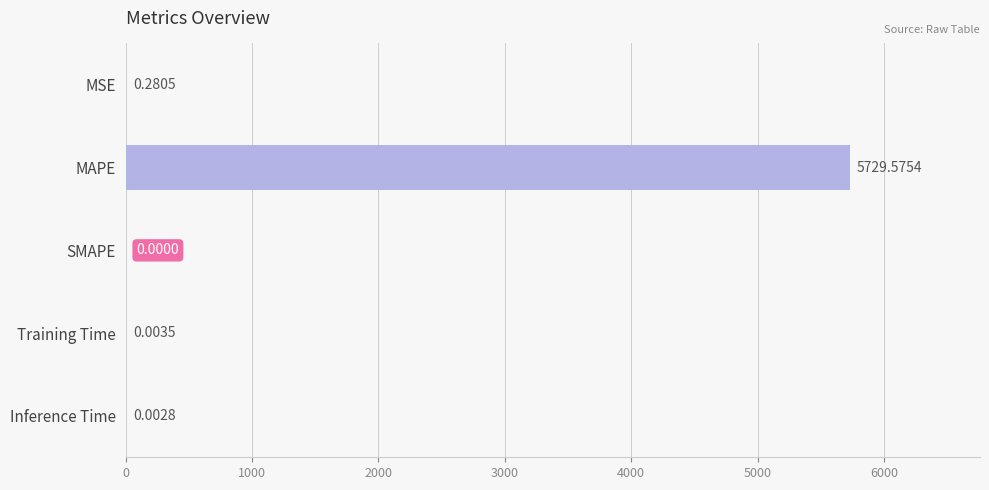

Are the bars grouped side by side (vs. stacked)?

No